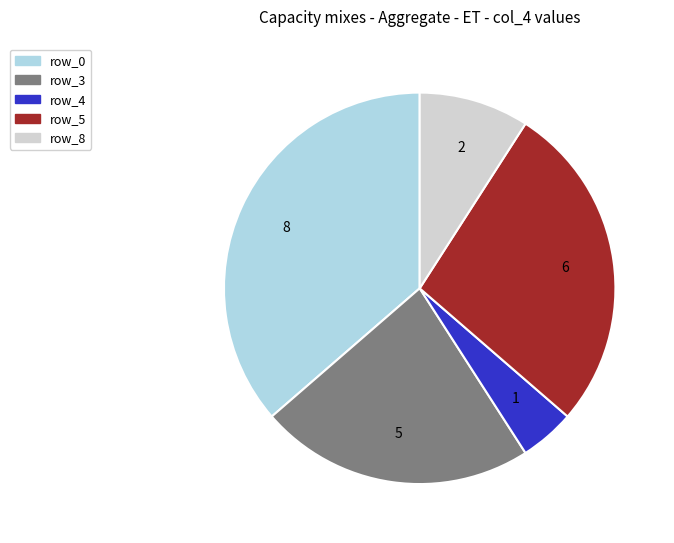

The row_8 slice represents 18% of the pie. True or false?

False